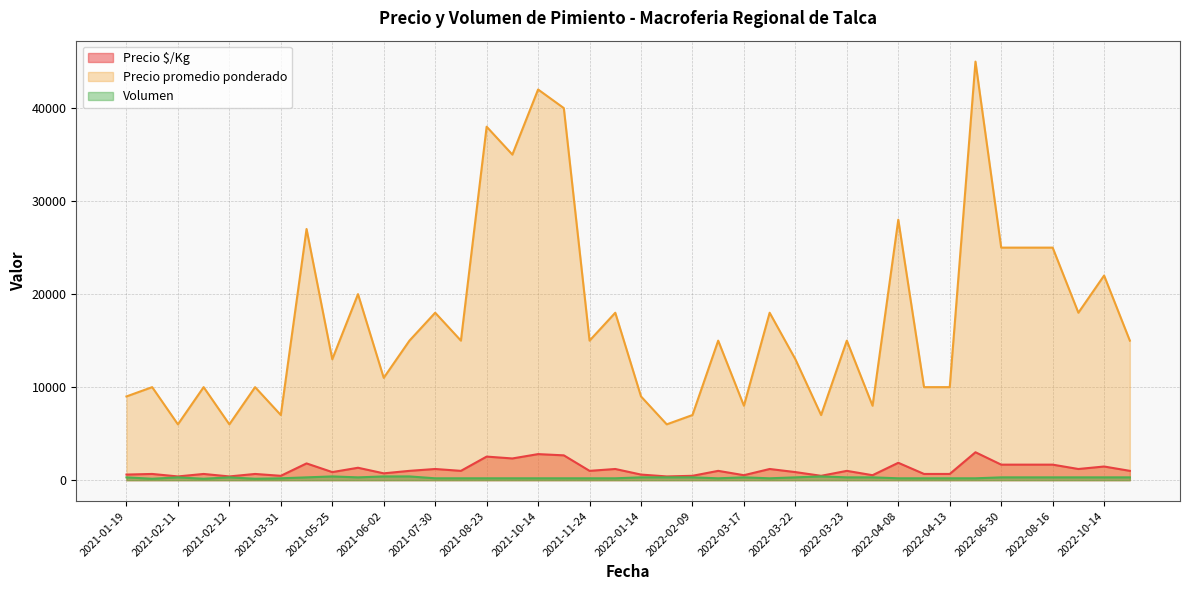

True or false: Precio promedio ponderado and Volumen intersect in this chart.

False